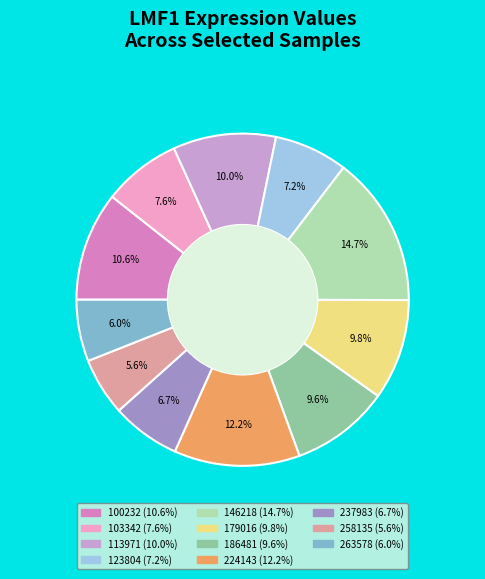

Is the sum of 103342 and 258135 greater than half?

No